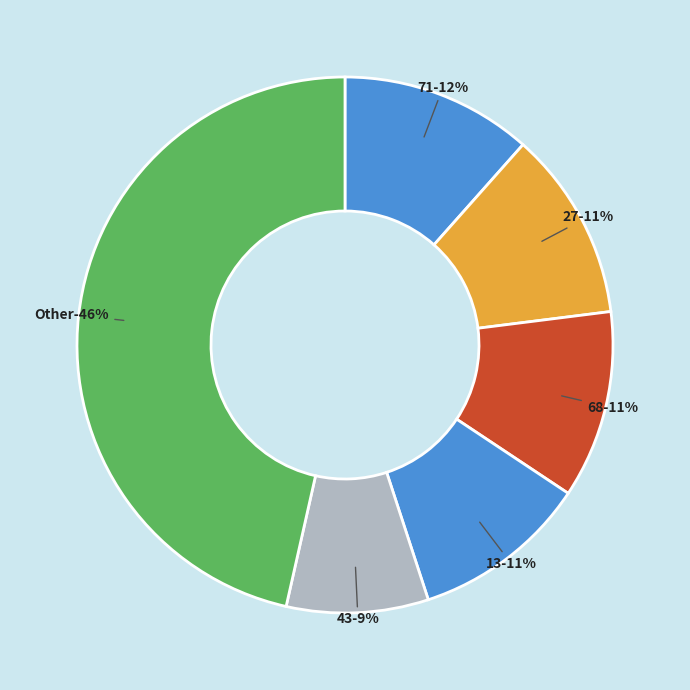

Does 68 represent more than half of the total?

No